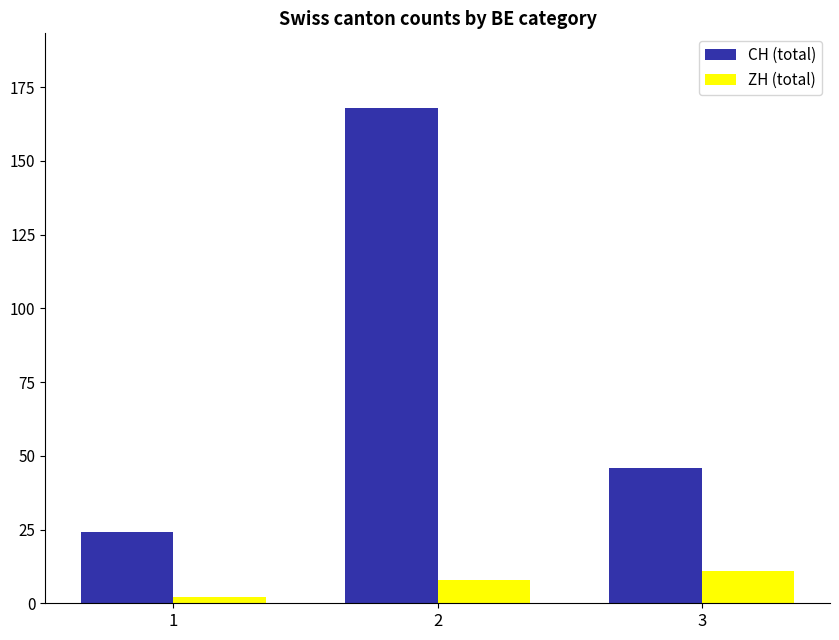

Rank the series by their maximum value, from lowest to highest.

ZH (total), CH (total)